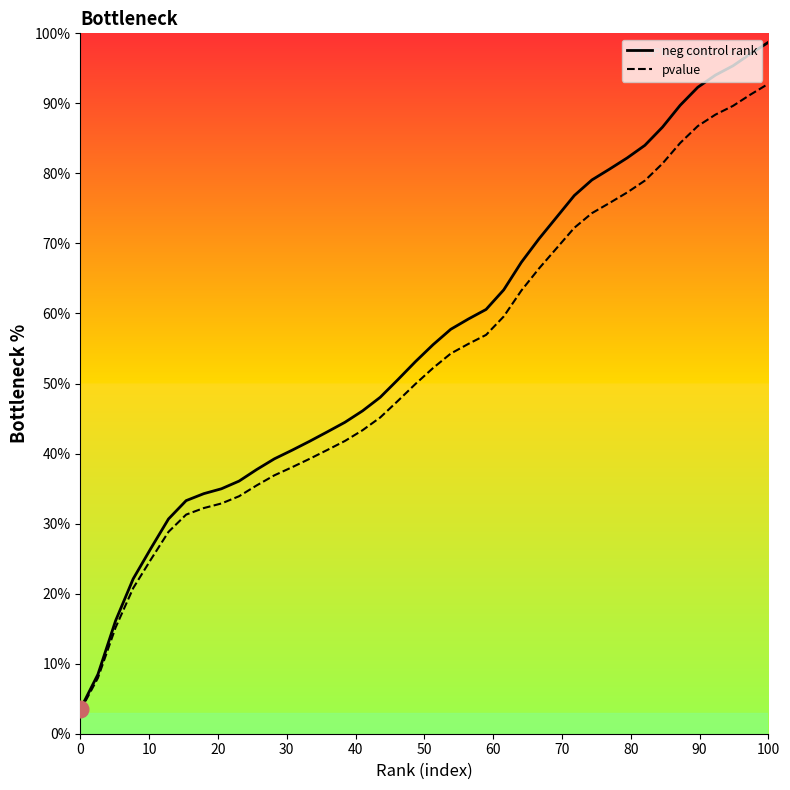

What is the sum of all pvalue values?

2120.0